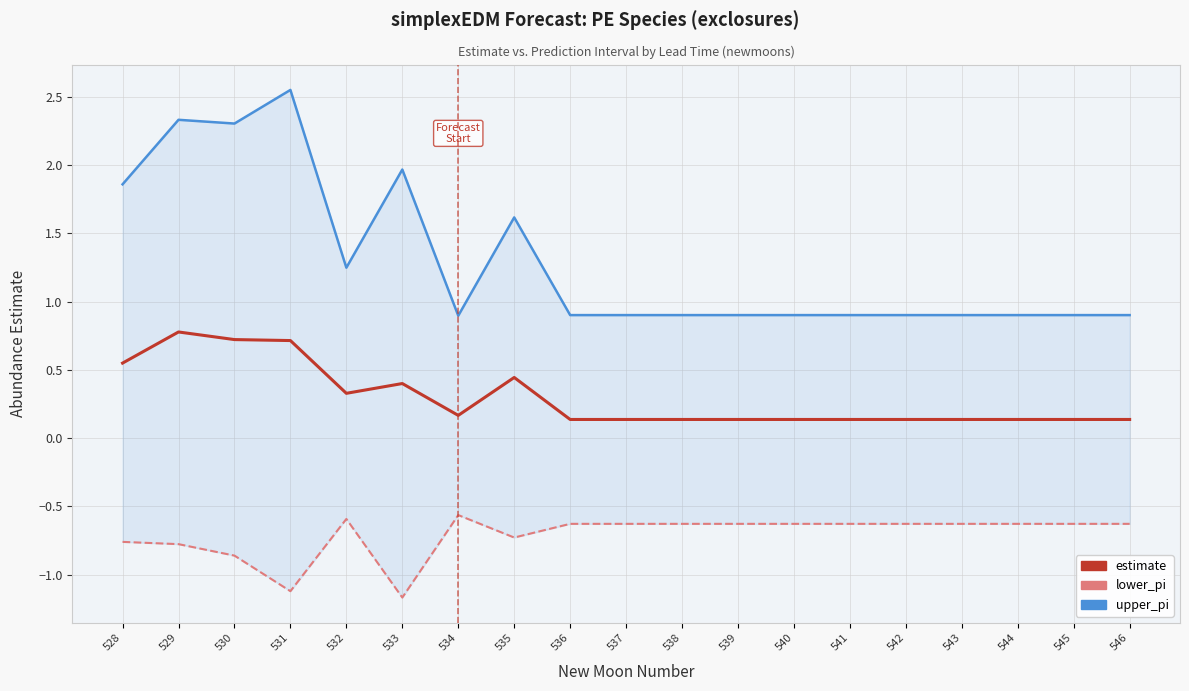

How many interior local peaks does the lower_pi series have?

2